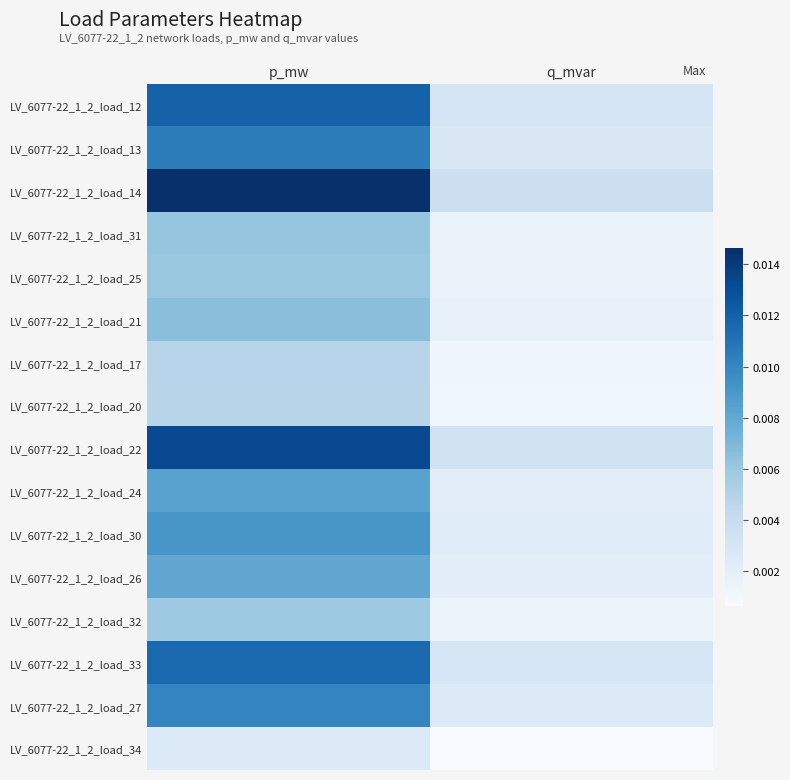

At q_mvar, list the series in order from largest to smallest.

LV_6077-22_1_2_load_14, LV_6077-22_1_2_load_22, LV_6077-22_1_2_load_12, LV_6077-22_1_2_load_33, LV_6077-22_1_2_load_13, LV_6077-22_1_2_load_27, LV_6077-22_1_2_load_30, LV_6077-22_1_2_load_24, LV_6077-22_1_2_load_26, LV_6077-22_1_2_load_21, LV_6077-22_1_2_load_31, LV_6077-22_1_2_load_25, LV_6077-22_1_2_load_32, LV_6077-22_1_2_load_17, LV_6077-22_1_2_load_20, LV_6077-22_1_2_load_34